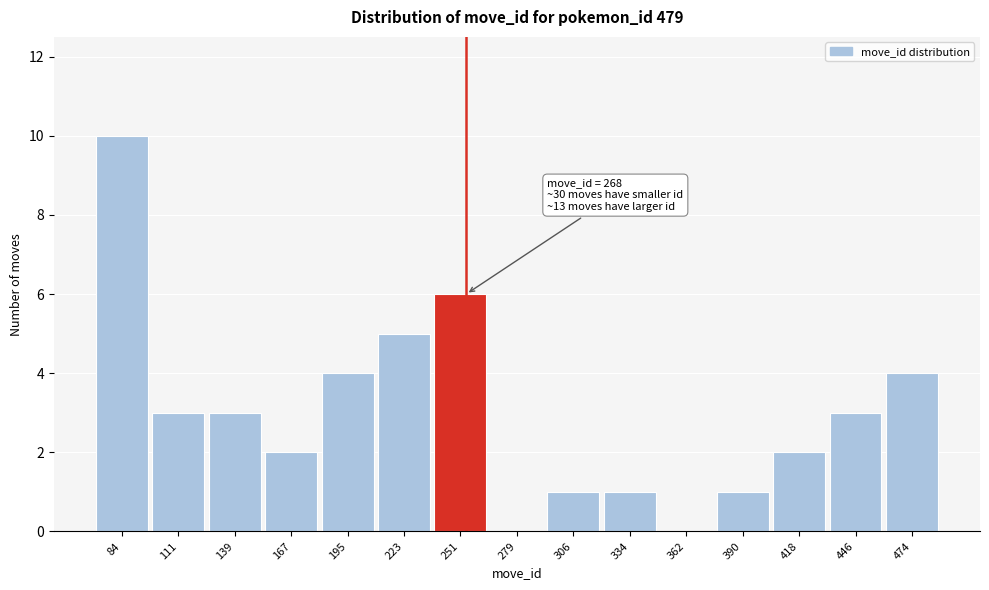

Reading left to right, what are all the values shown in this chart?

84=10	111=3	139=3	167=2	195=4	223=5	251=6	279=0	306=1	334=1	362=0	390=1	418=2	446=3	474=4